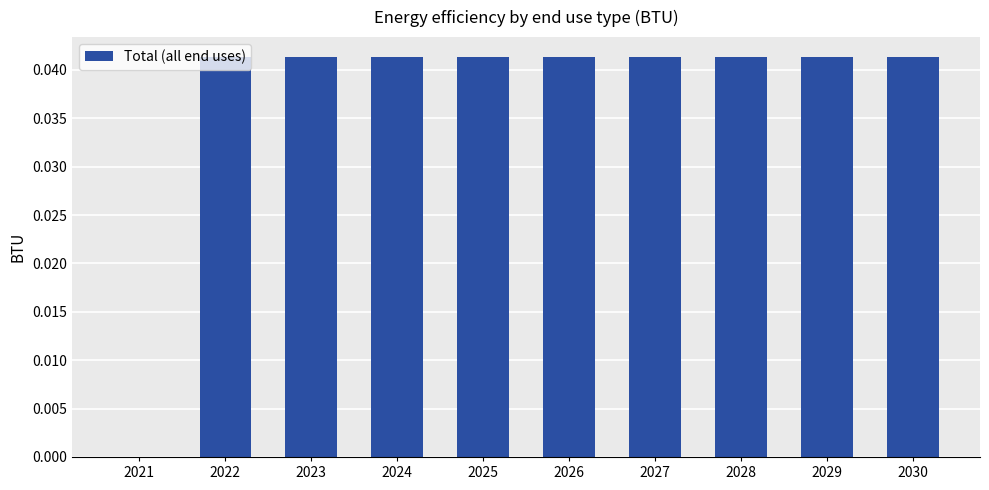

Count the number of values greater than 0.

9